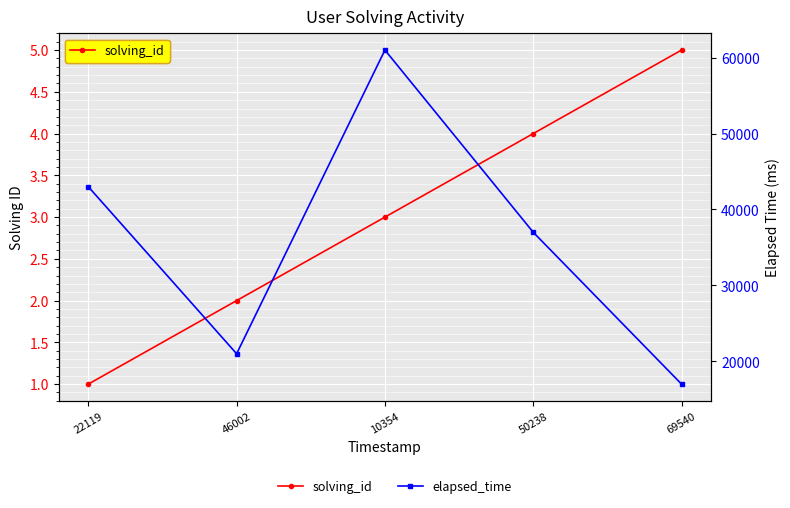

What position from the left is 50238?

4